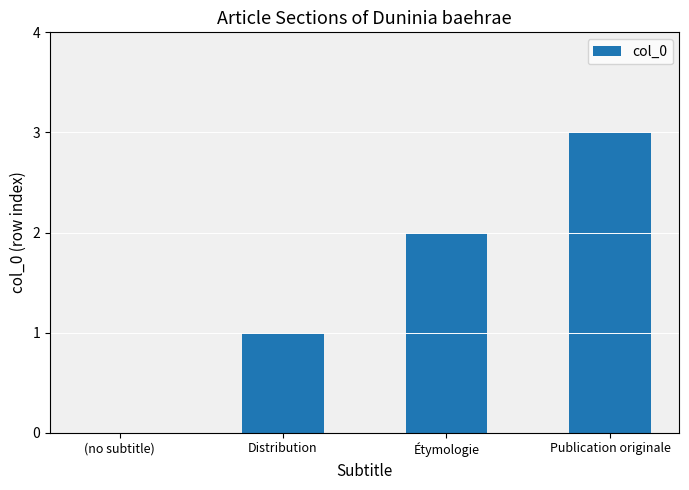

Is it true that the value at Étymologie is 3?

False